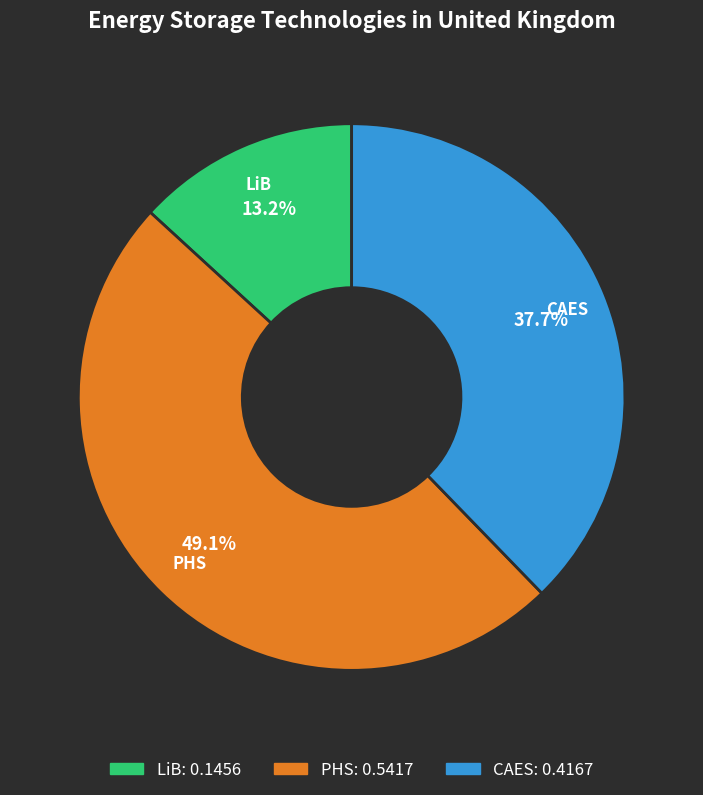

Which category has the biggest portion of the pie?

PHS